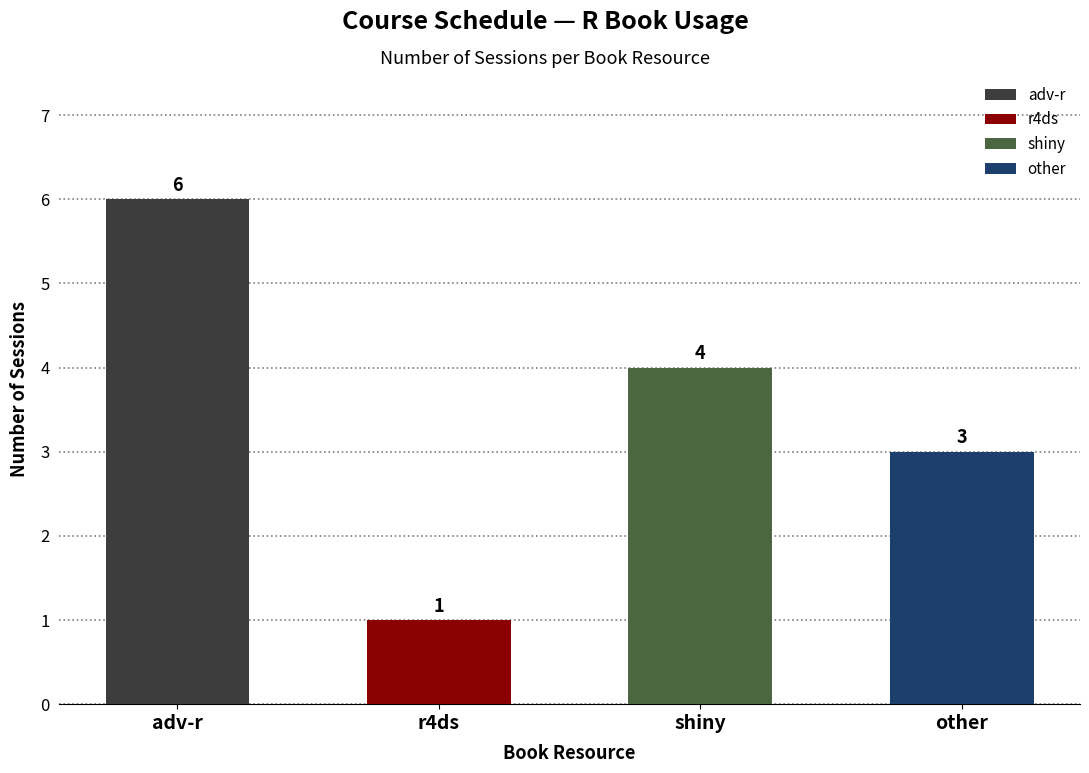

Rank the series by their maximum value, from highest to lowest.

adv-r, shiny, other, r4ds